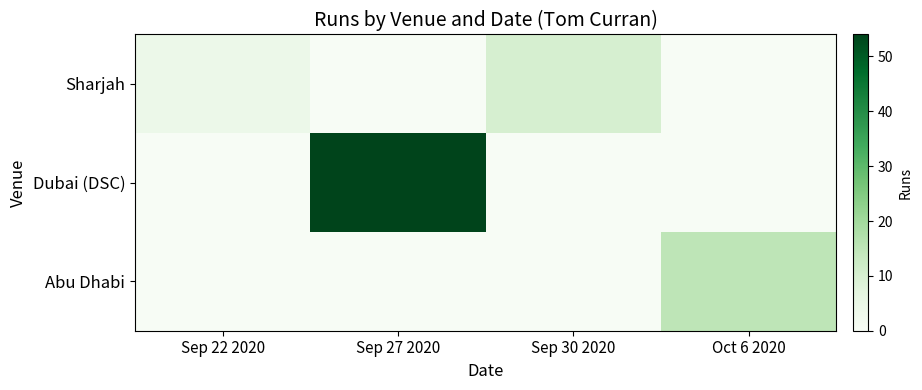

Between Sep 22 2020 and Sep 30 2020, which is larger?

Sep 30 2020